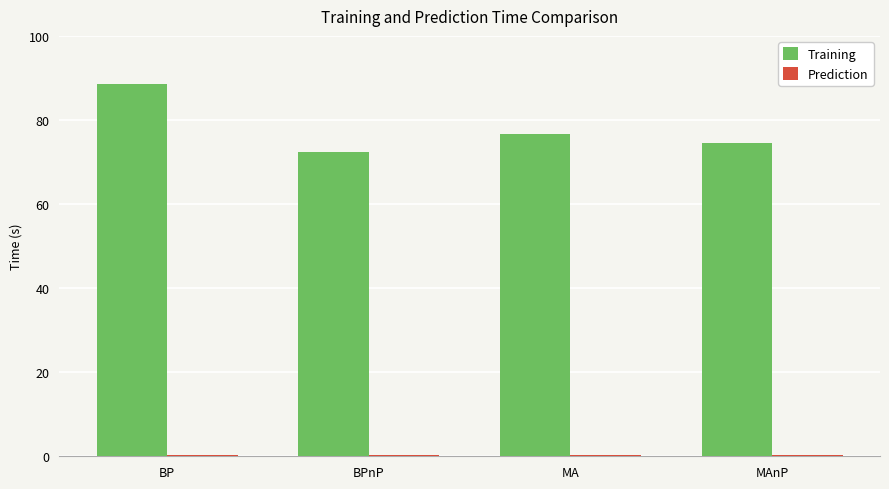

Between BP and MA, which series saw the biggest shift?

Training